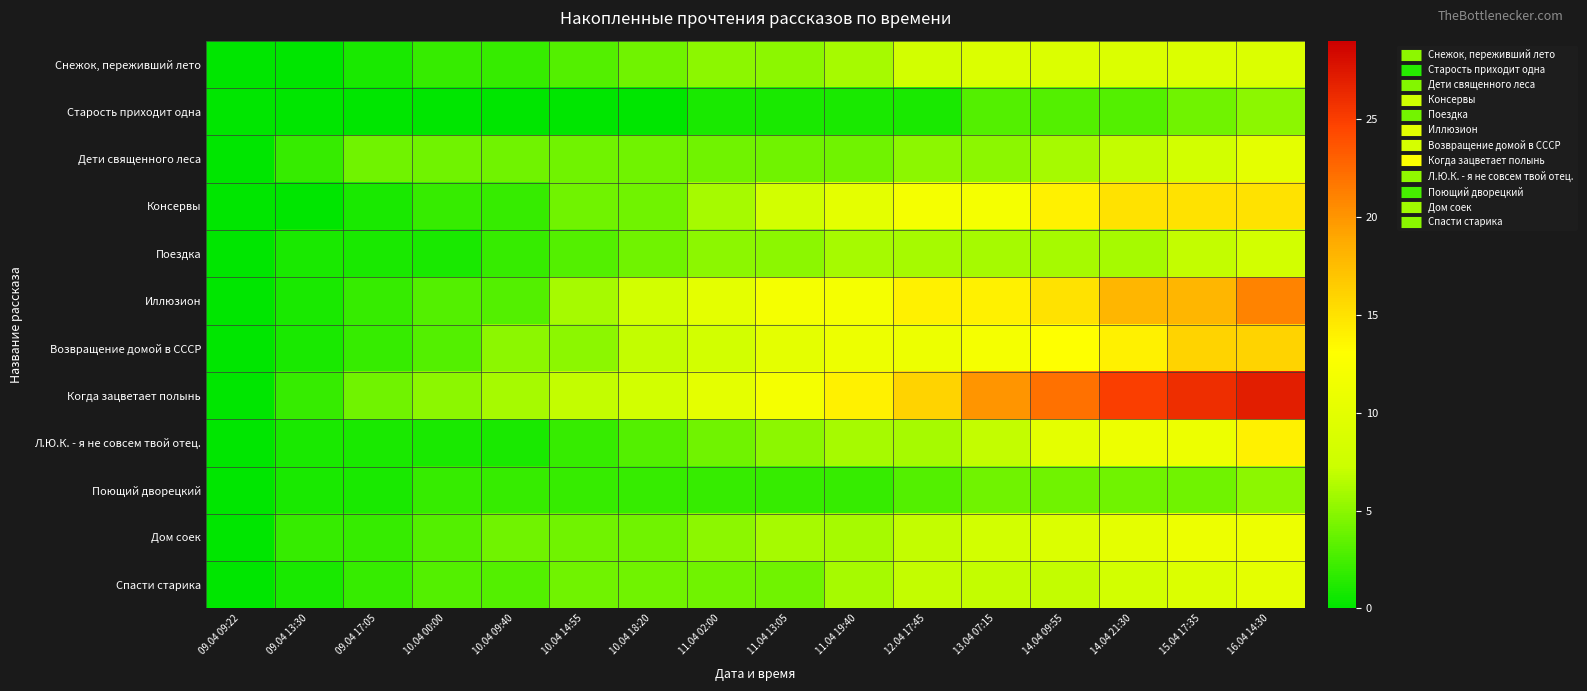

What is the maximum value shown in the chart?

27